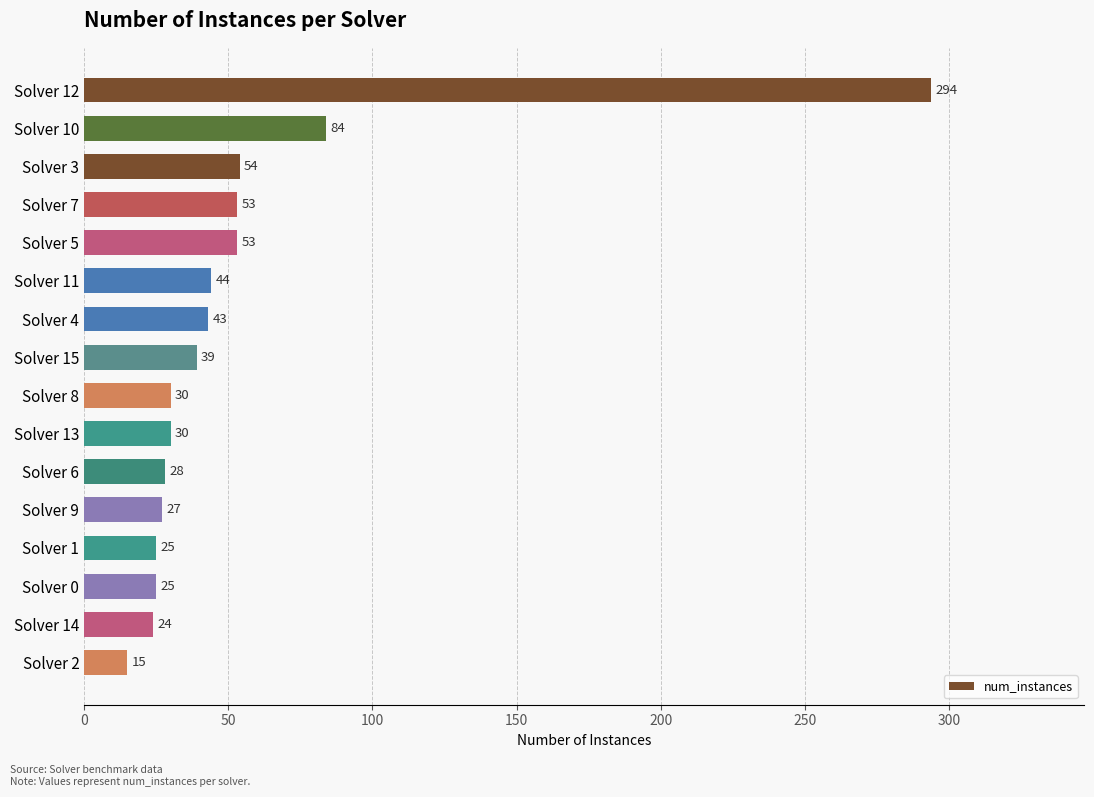

What position from the top is Solver 9?

12